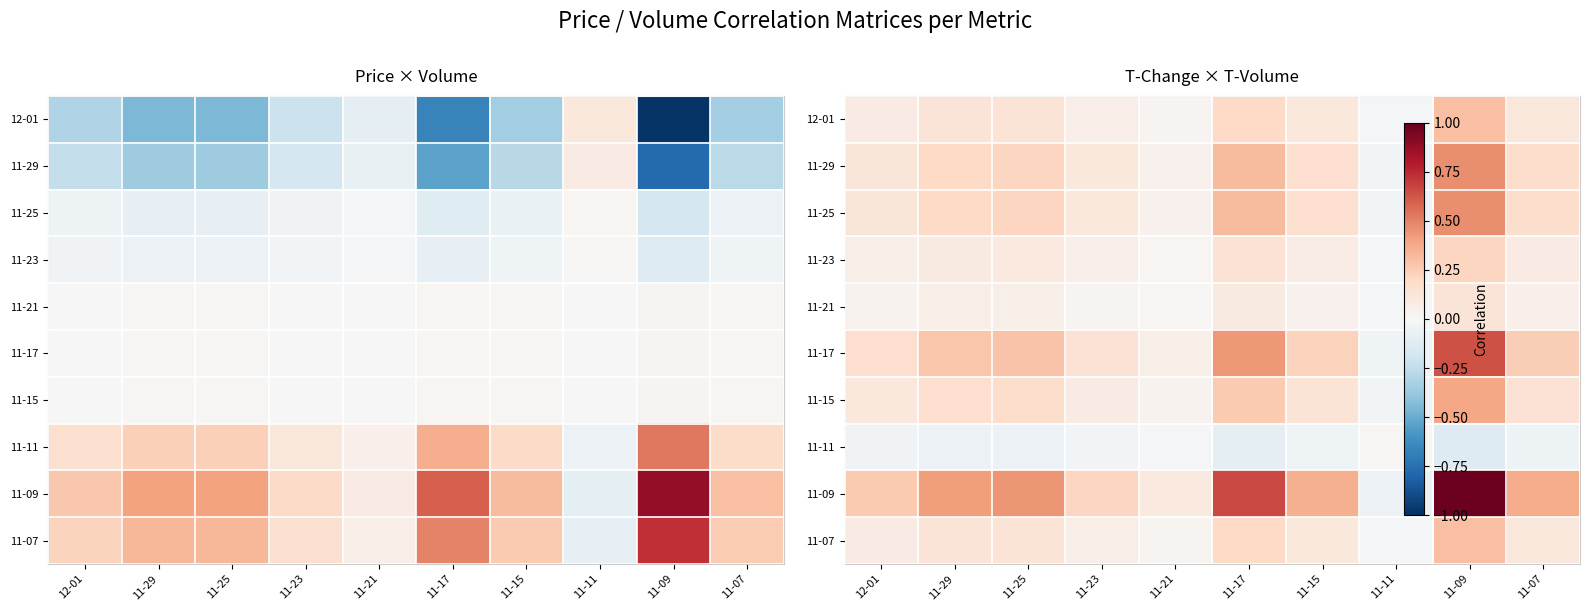

True or false: 11-11 has a value of -0.1 at 11-29.

True